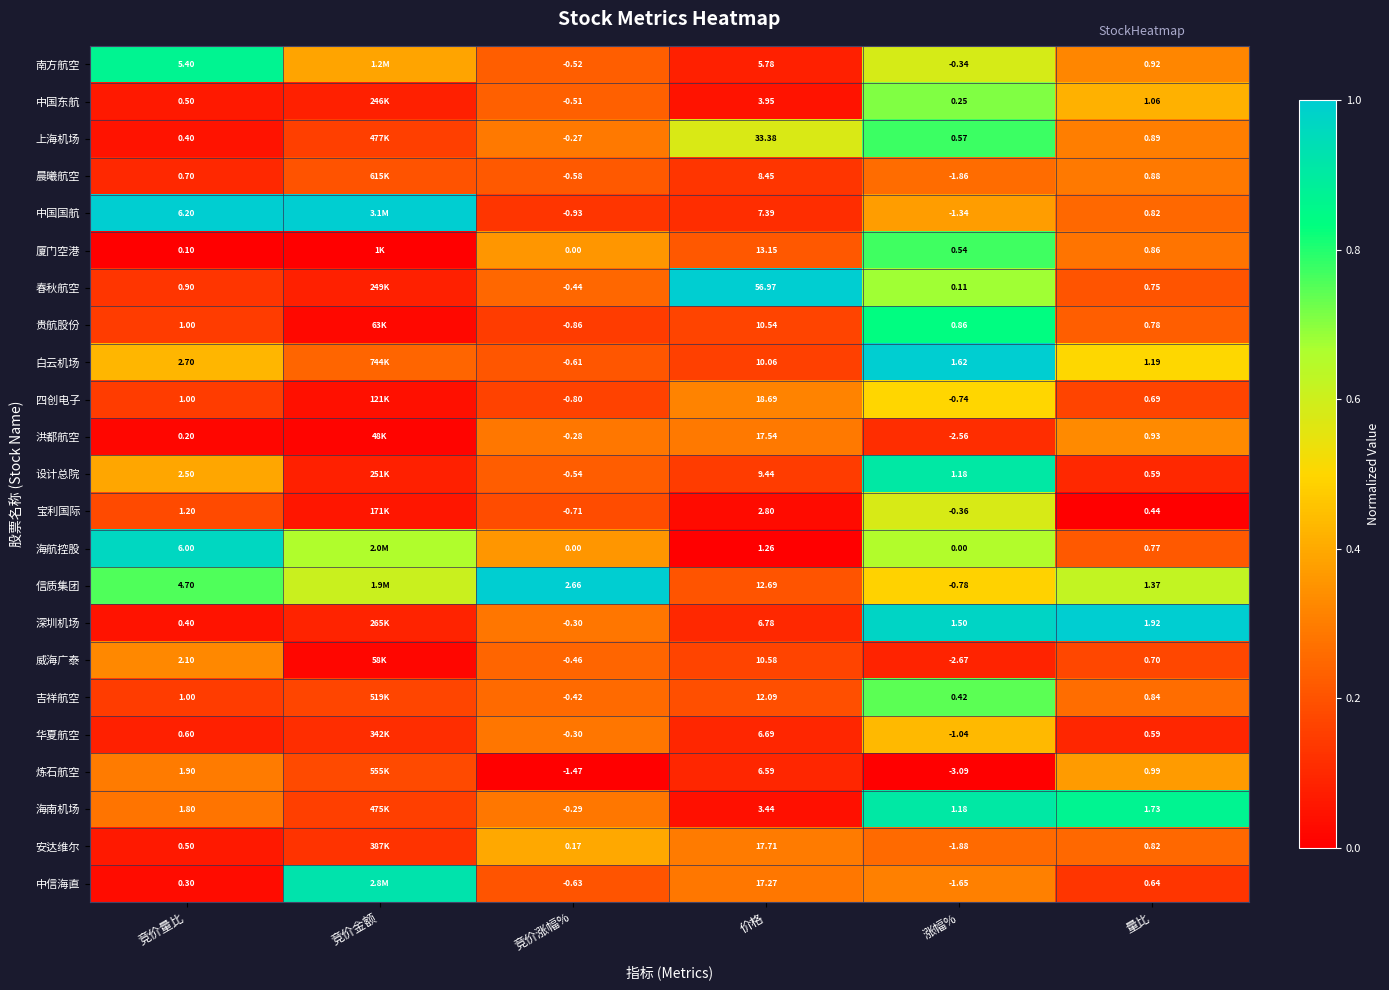

Which series changed the most between 竞价量比 and 价格?

春秋航空